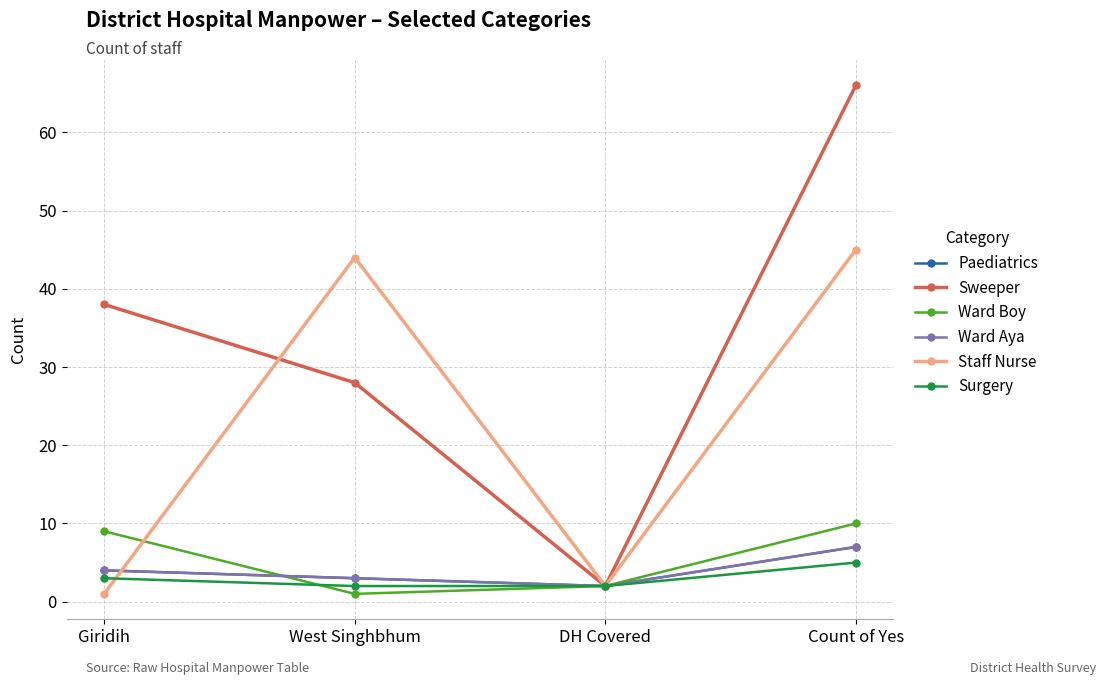

Reading left to right, transcribe all the data shown in this chart.

Paediatrics: 4	3	2	7
Sweeper: 38	28	2	66
Ward Boy: 9	1	2	10
Ward Aya: 4	3	2	7
Staff Nurse: 1	44	2	45
Surgery: 3	2	2	5